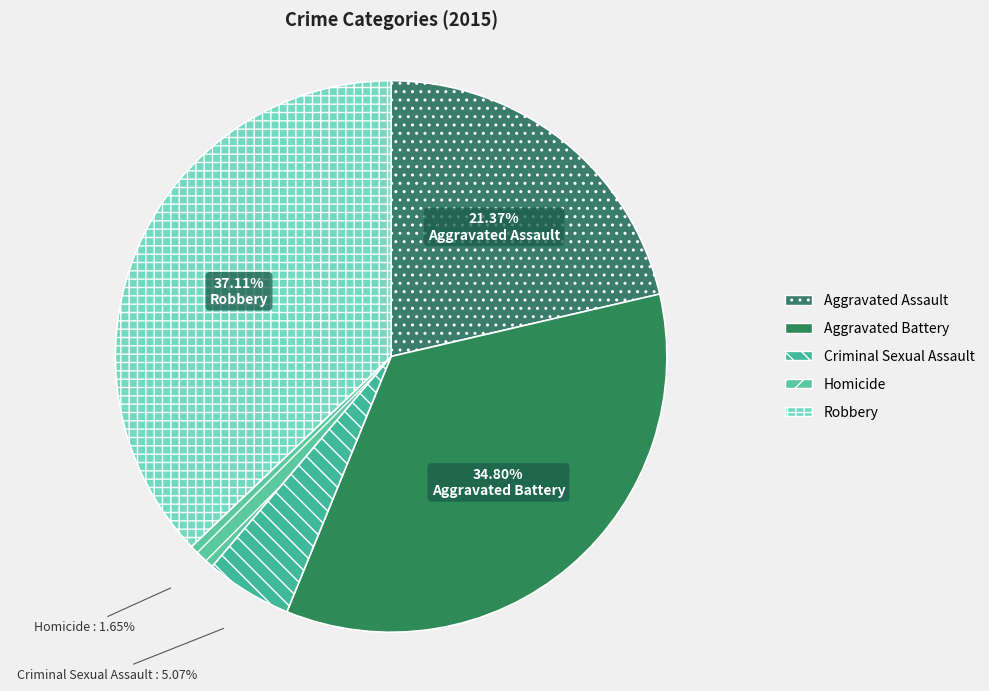

Rank the categories by value from lowest to highest.

Homicide, Criminal Sexual Assault, Aggravated Assault, Aggravated Battery, Robbery